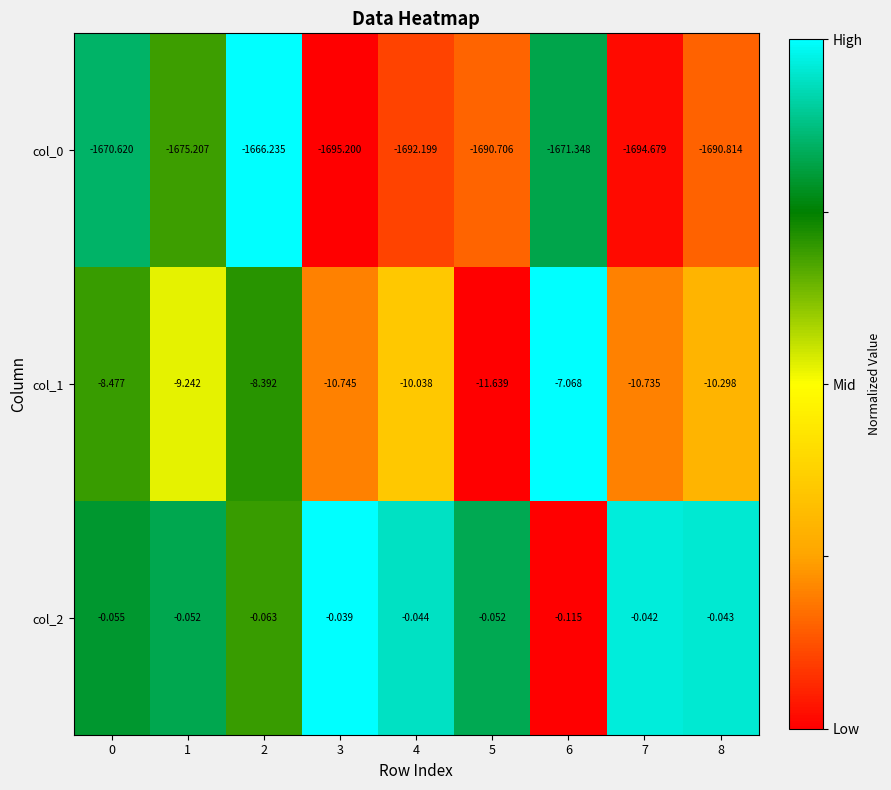

Is the value of col_0 at 0 greater than the value of col_1 at 8?

No